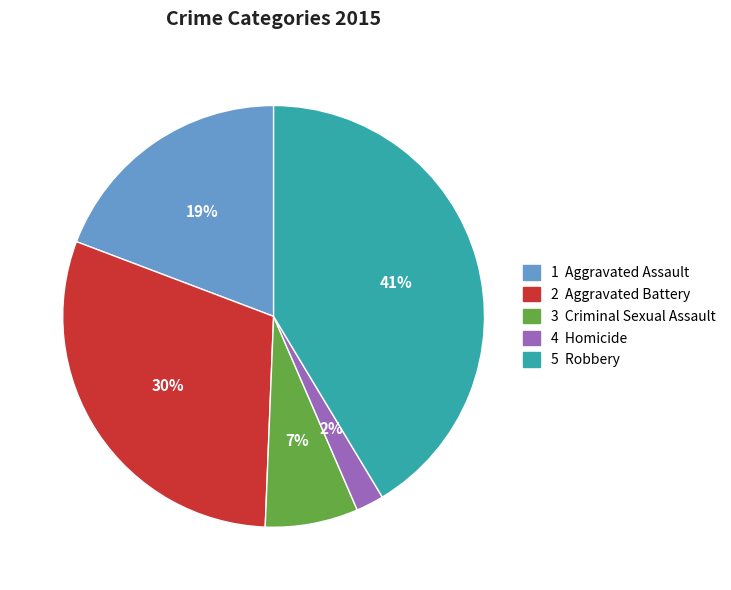

To the nearest percent, what is the difference between the largest and smallest slice percentages?

39%